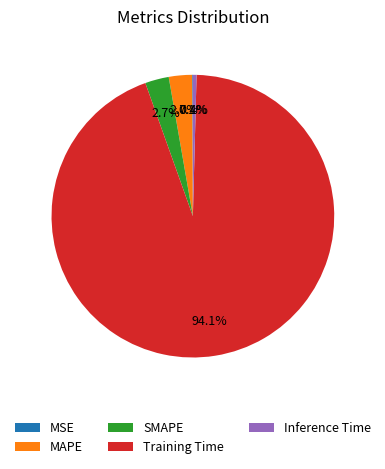

Combined, what portion of the pie is Training Time and MAPE?

96.8%